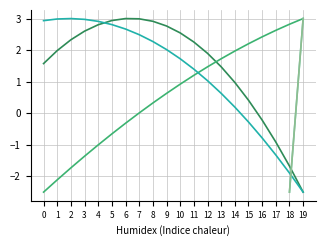

The 413 series shows 1.8 at 1. True or false?

False